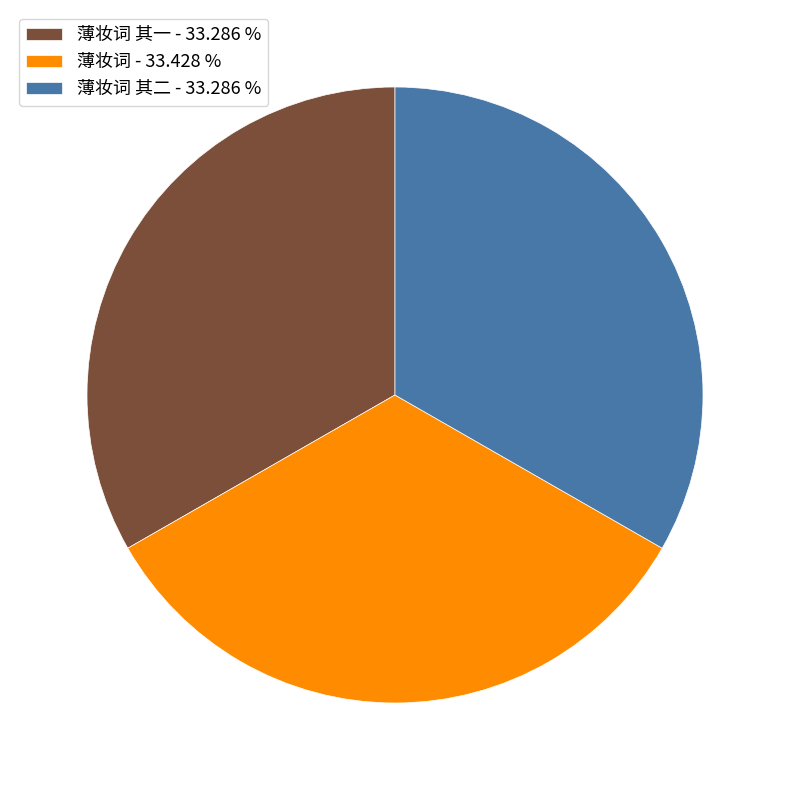

Is 薄妆词 其二 - 33.286 % the majority of the pie?

No